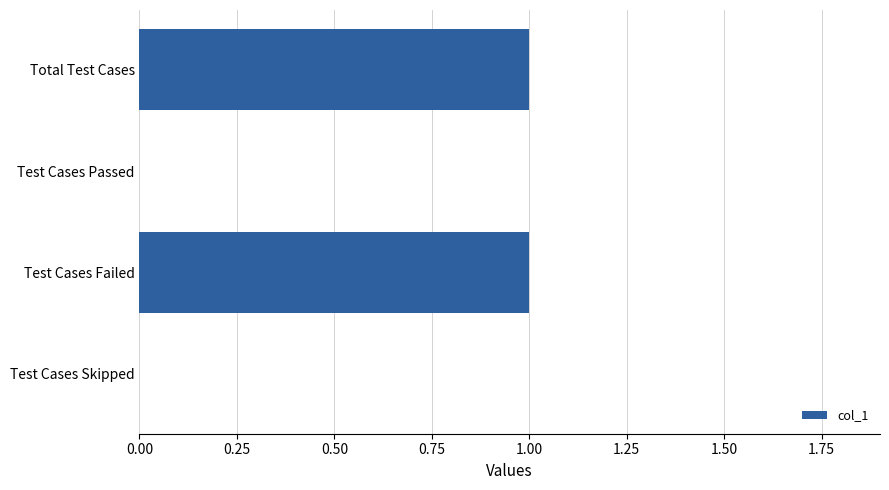

Between Test Cases Passed and Total Test Cases, which is larger?

Total Test Cases